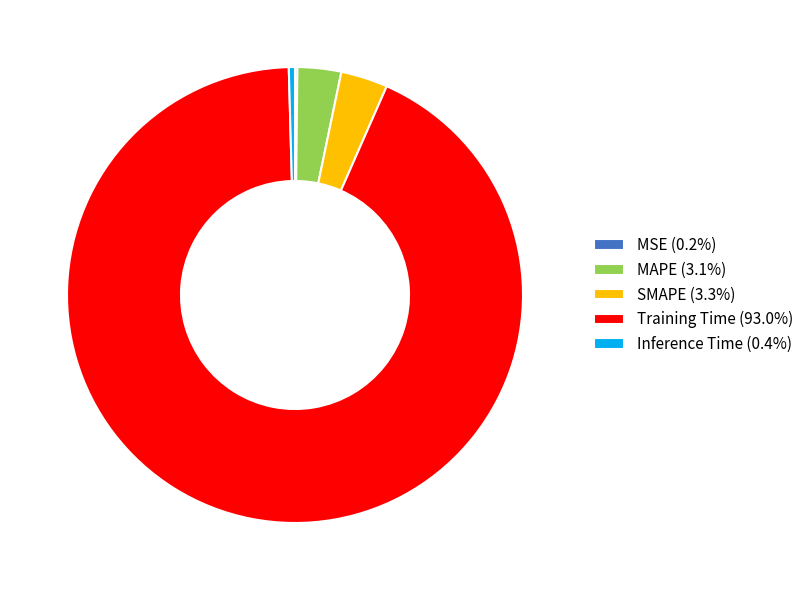

Between Inference Time and SMAPE, which is larger?

SMAPE